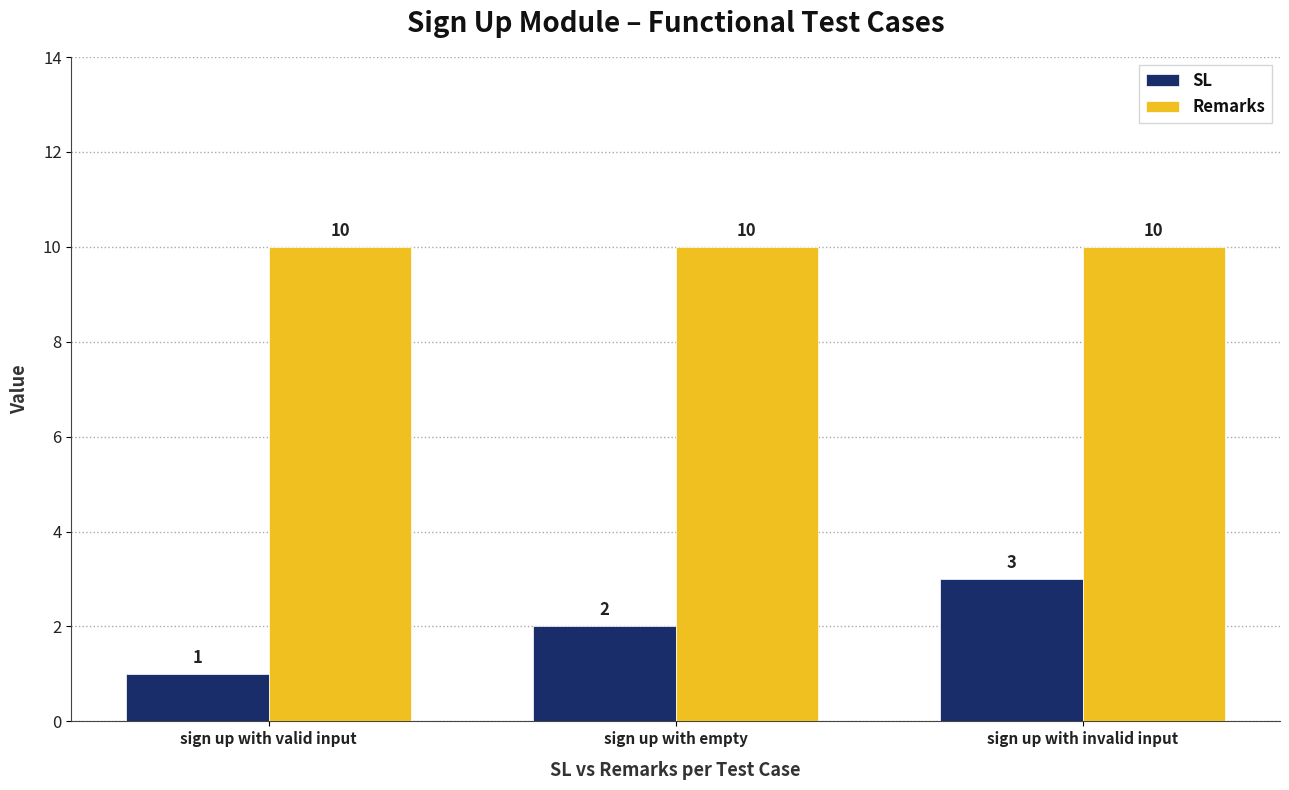

Which series has the largest total across all categories?

Remarks